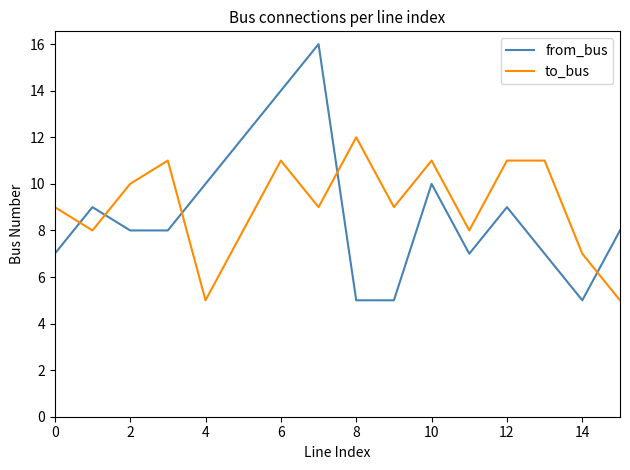

What is the minimum value shown in the chart?

5